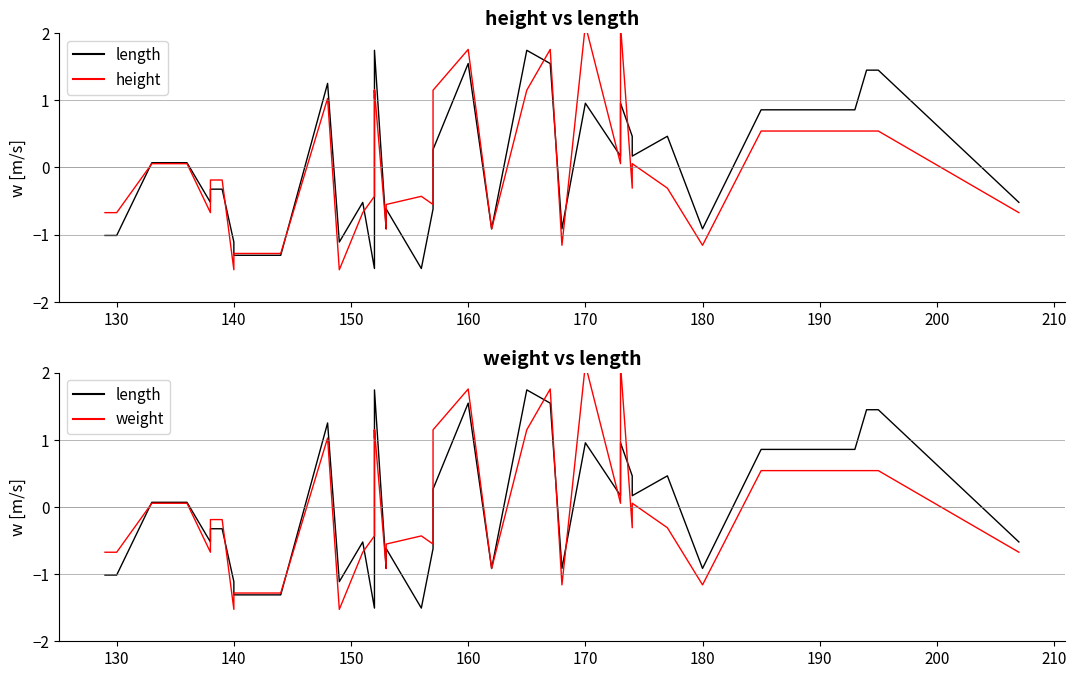

What is the label of the 2nd point from the left?

130